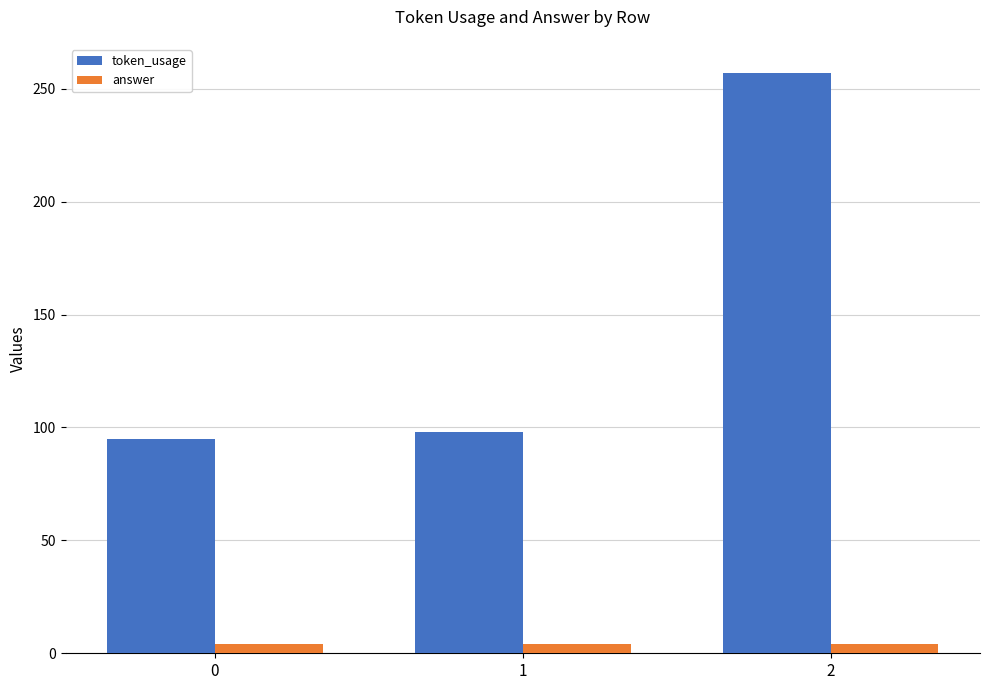

List the series in order of their peak value, highest first.

token_usage, answer